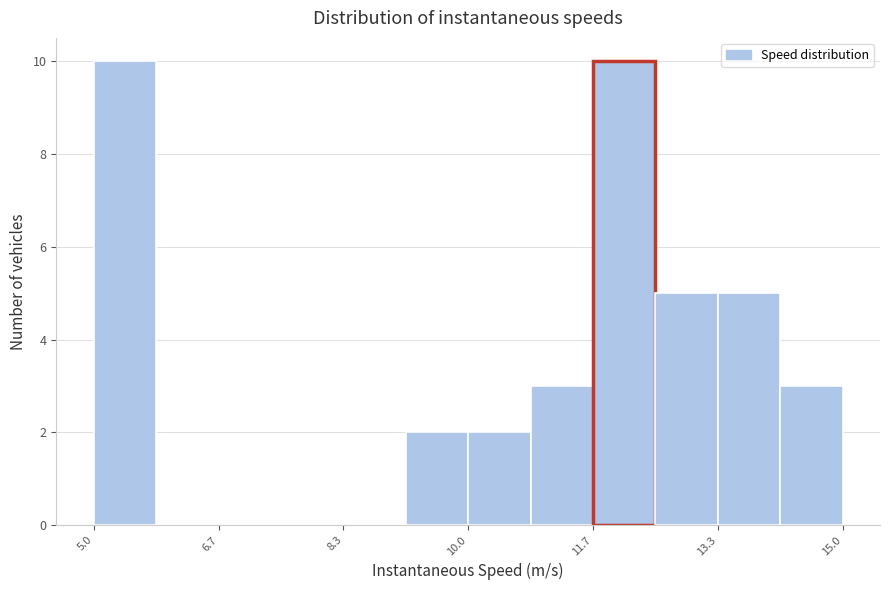

Reading left to right, list every bar in this chart as the range it spans on the x-axis followed by its height. Neither the bar edges nor the heights are printed on the chart, so give them approximately, as read against the axes.

5.0 to 5.8: 10
5.8 to 6.6: 0
6.6 to 7.6: 0
7.6 to 8.4: 0
8.4 to 9.2: 0
9.2 to 10.0: 2
10.0 to 10.8: 2
10.8 to 11.6: 3
11.6 to 12.6: 10
12.6 to 13.4: 5
13.4 to 14.2: 5
14.2 to 15.0: 3